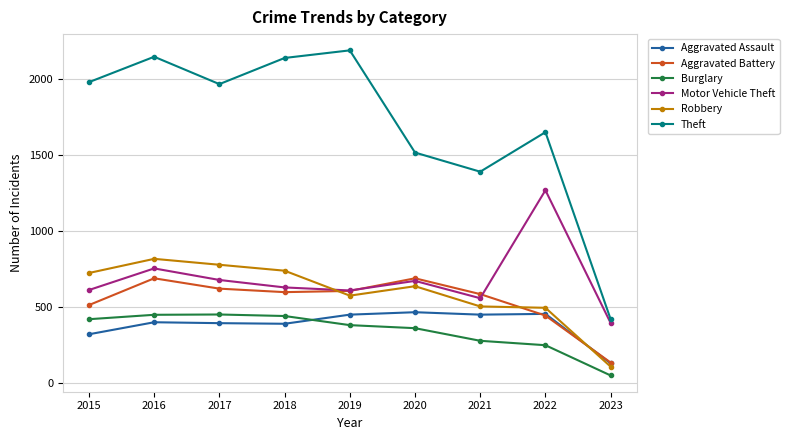

What is the difference between the highest and lowest values at 2015?

1658